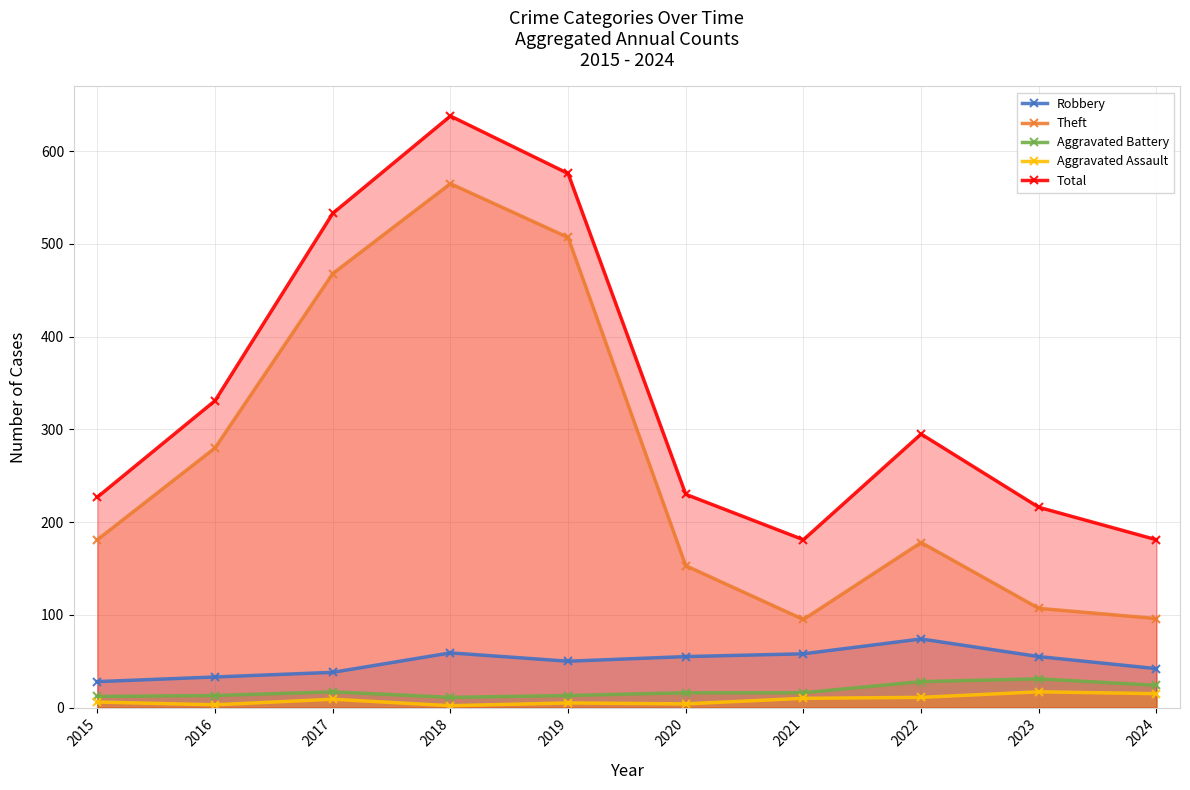

Is it true that Total equals 576 at 2019?

True